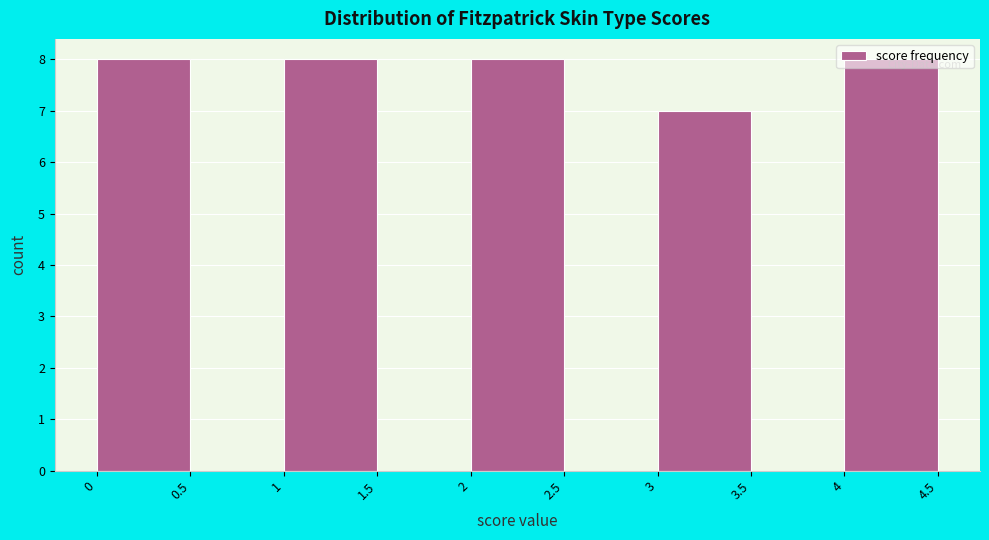

How tall is the bar that spans 2 to 2.5 on the x-axis? The values are not printed on the chart, so give them approximately, as read against the axis.

8